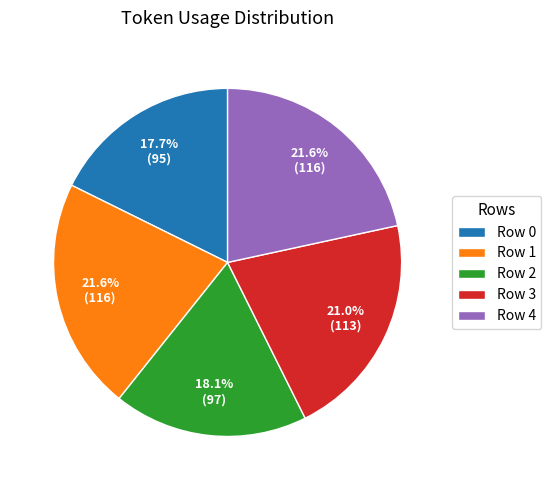

What is the total percentage of Row 1 and Row 4?

43.2%